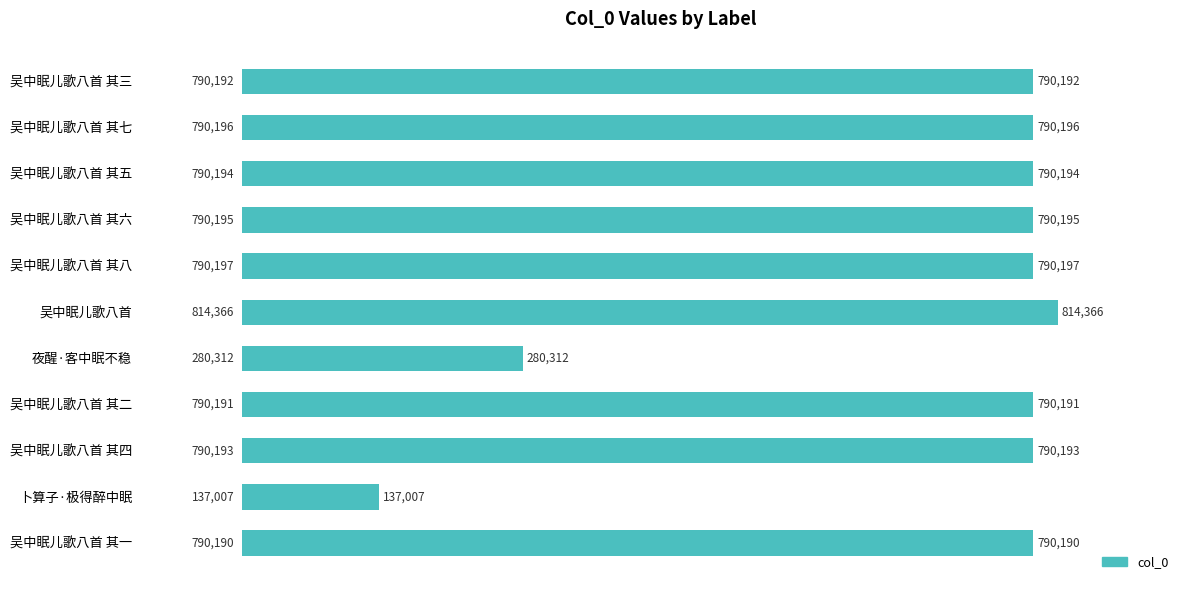

Rank the categories by value from highest to lowest.

吴中眠儿歌八首, 吴中眠儿歌八首 其八, 吴中眠儿歌八首 其七, 吴中眠儿歌八首 其六, 吴中眠儿歌八首 其五, 吴中眠儿歌八首 其四, 吴中眠儿歌八首 其三, 吴中眠儿歌八首 其二, 吴中眠儿歌八首 其一, 夜醒·客中眠不稳, 卜算子·极得醉中眠